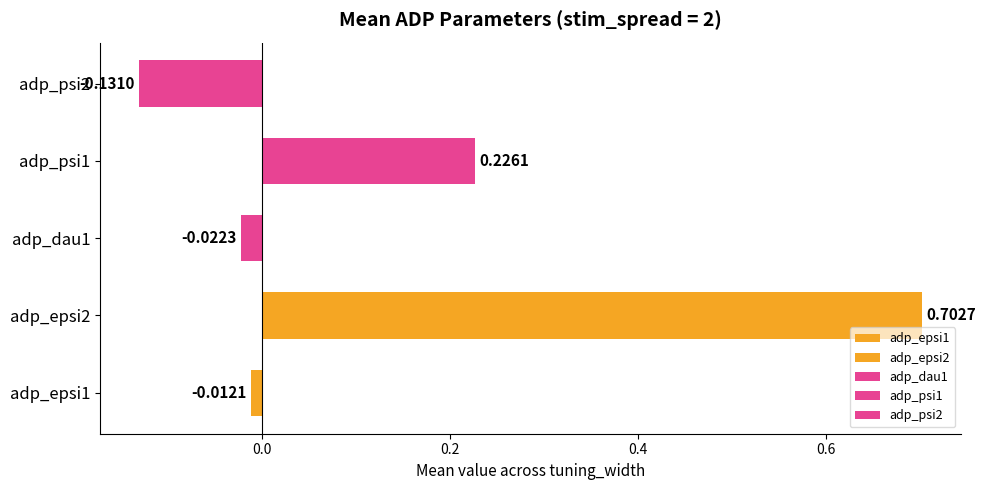

Which series has the largest range (max minus min)?

adp_psi1